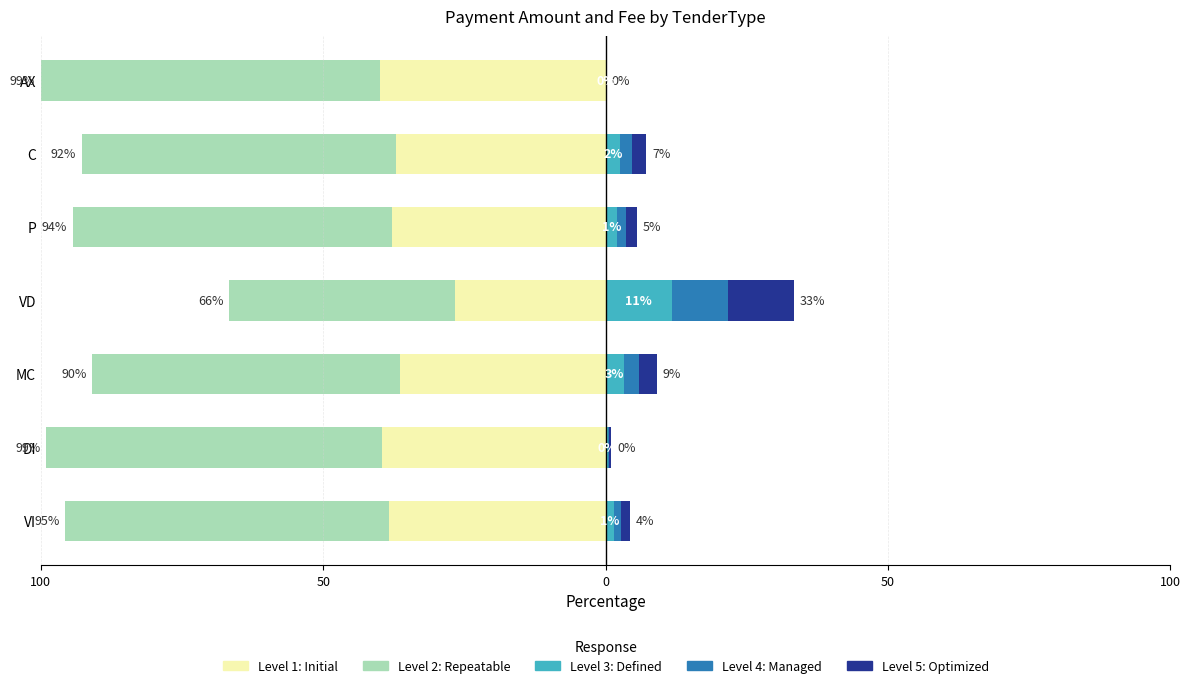

The Level 1: Initial series shows -37.8 at P. True or false?

True